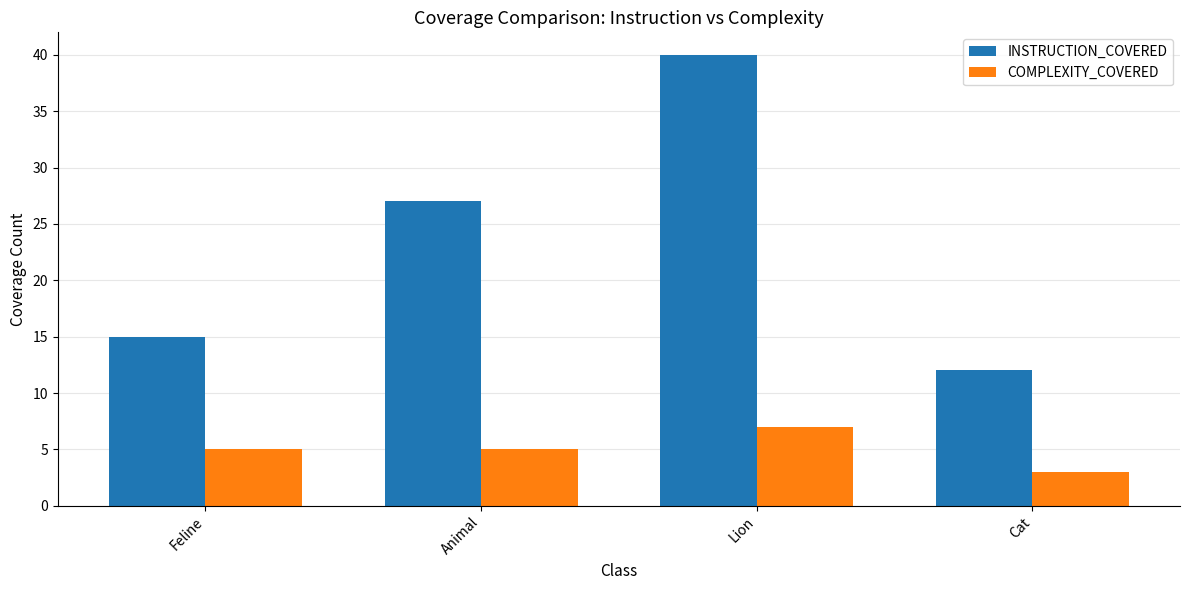

What is the average value of the COMPLEXITY_COVERED series?

5